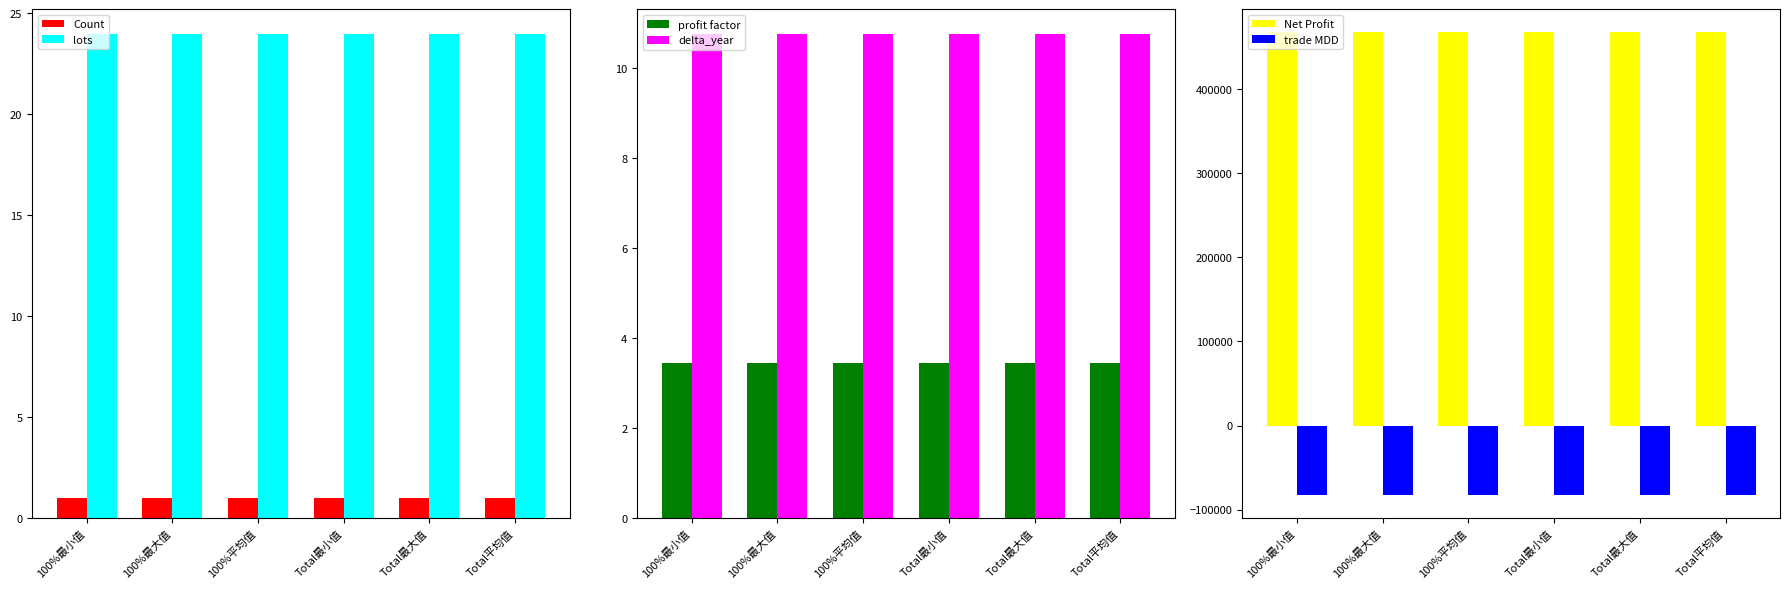

What is the total value across all series at Total最小值?

384519.2